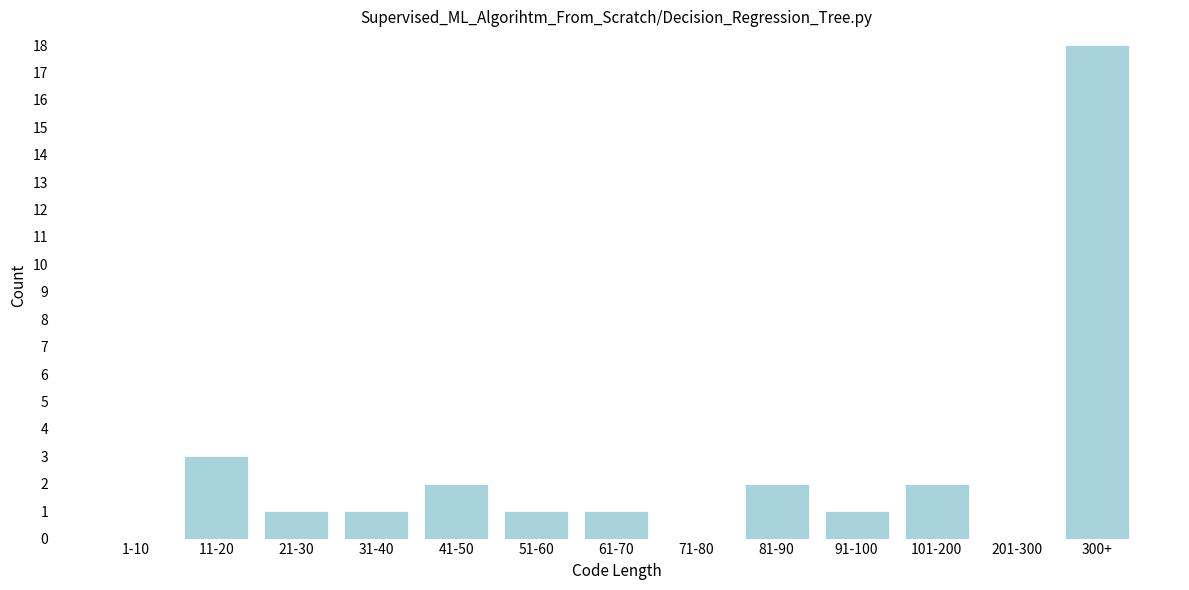

Reading left to right, transcribe all the data shown in this chart.

1-10=0	11-20=3	21-30=1	31-40=1	41-50=2	51-60=1	61-70=1	71-80=0	81-90=2	91-100=1	101-200=2	201-300=0	300+=18